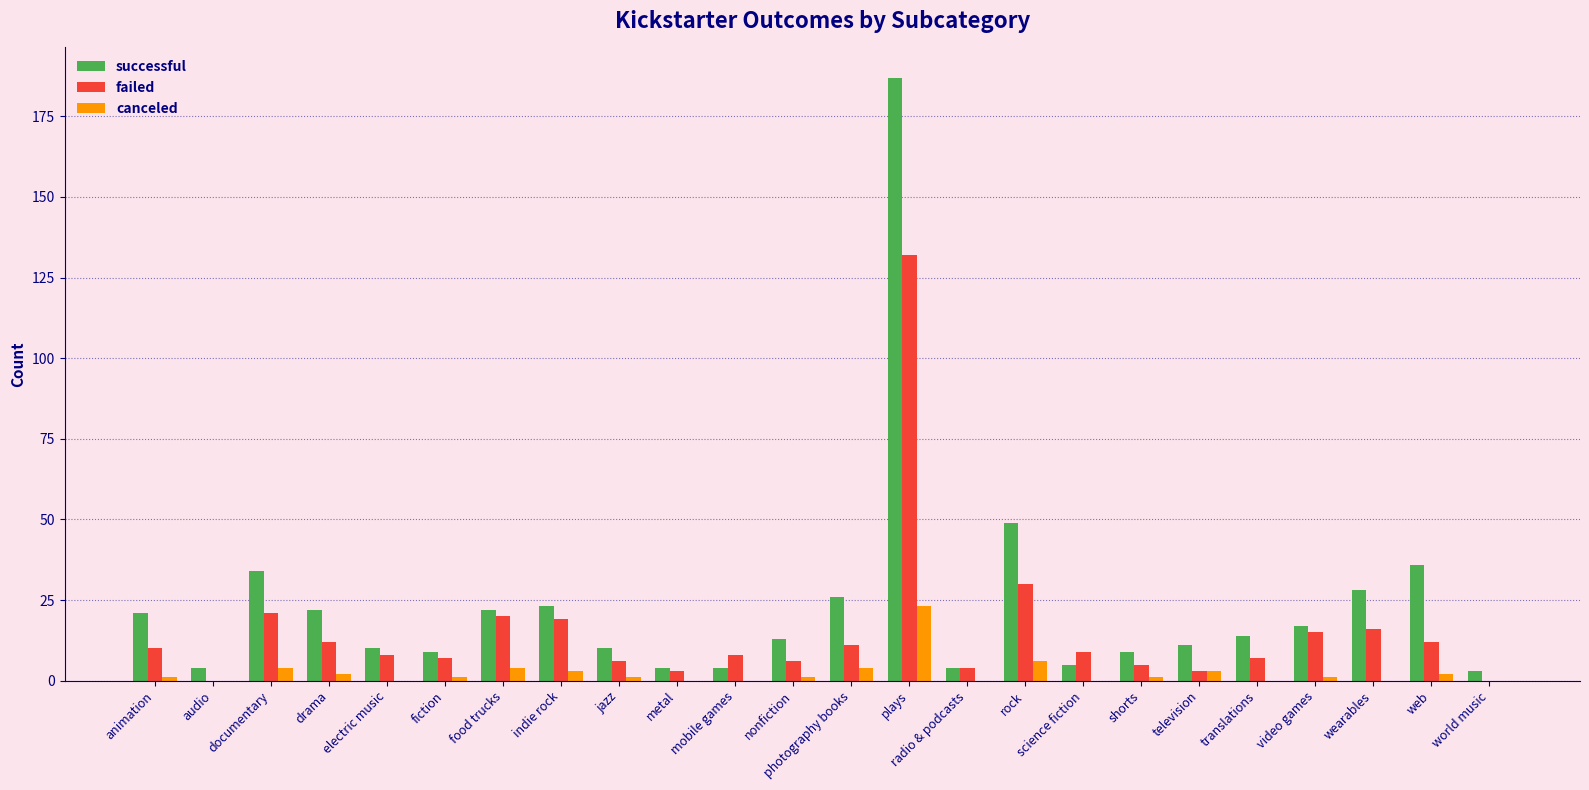

Between plays and wearables, which series saw the biggest shift?

successful